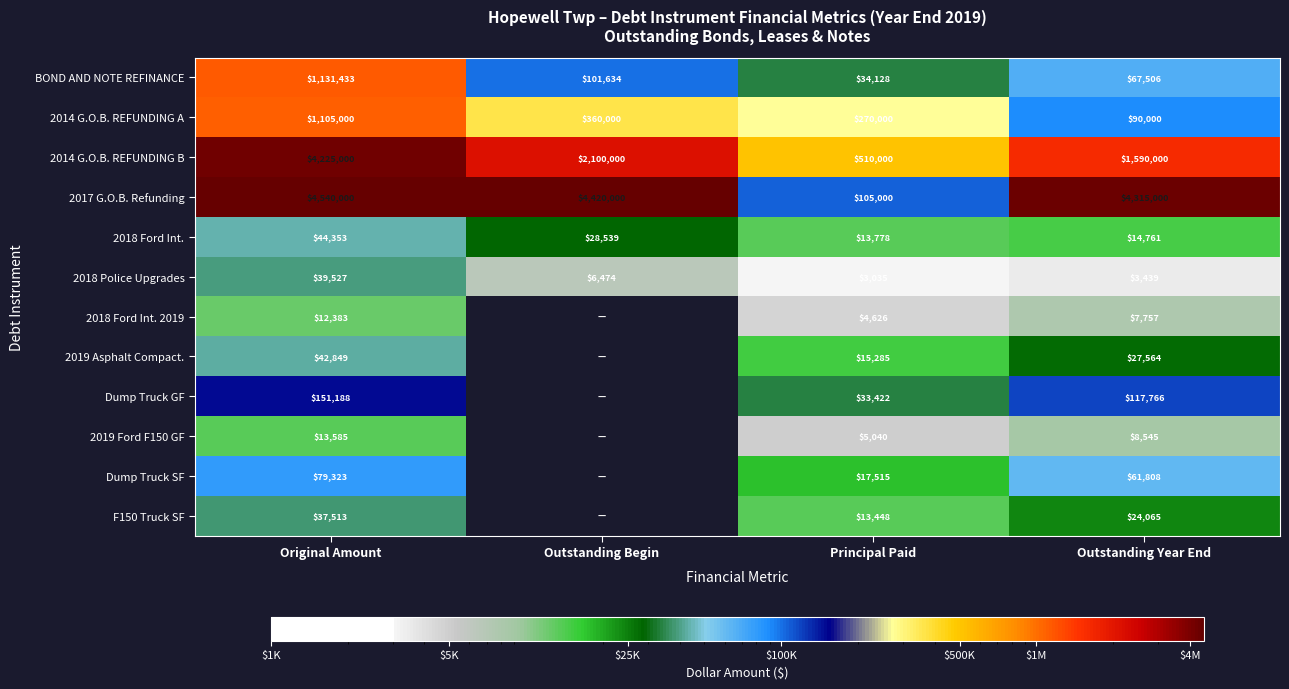

Is it true that BOND AND NOTE REFINANCE equals 101634 at Outstanding Begin?

True